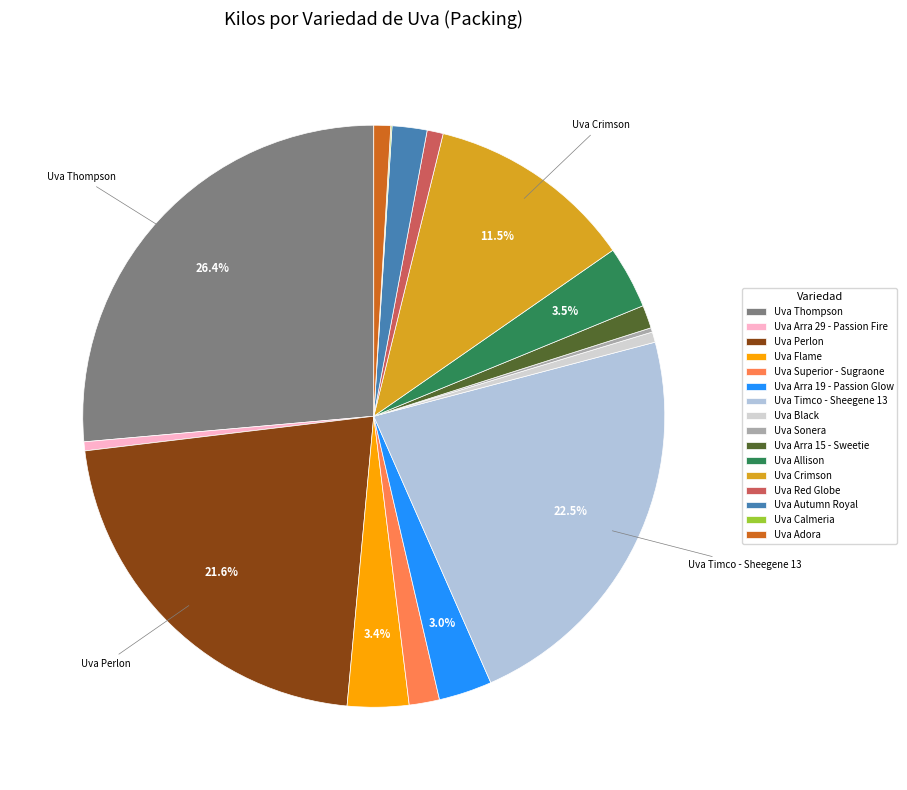

What percentage is the Uva Perlon slice, to the nearest percent?

22%